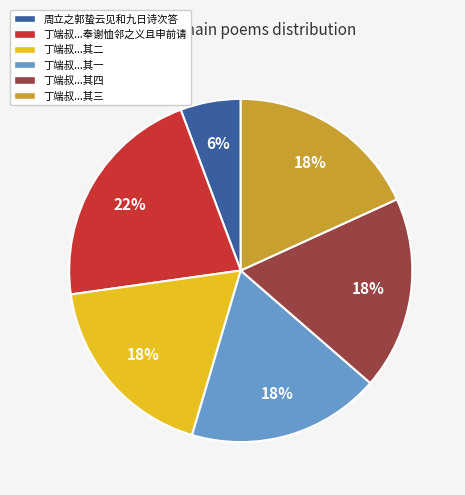

Is there any slice that represents more than half of the pie?

No